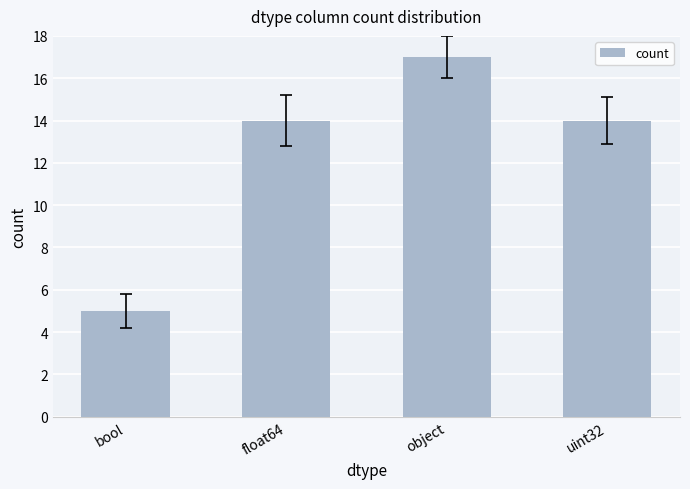

Does the chart contain any negative values?

No